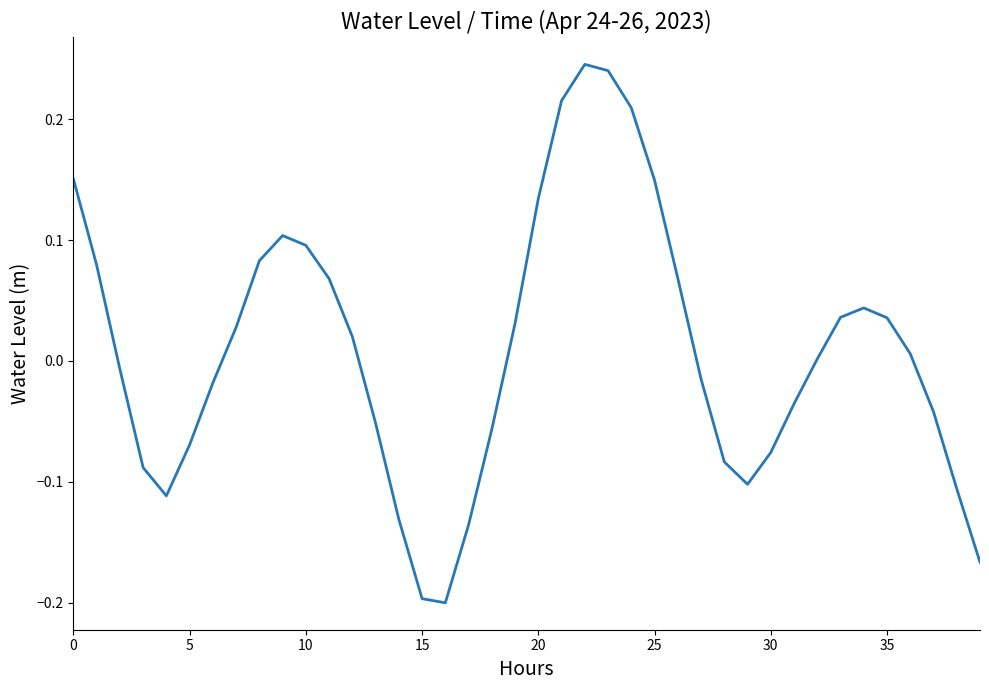

What is the difference between the maximum and minimum values?

0.4